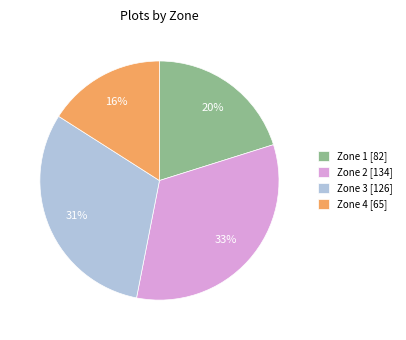

True or false: Zone 4 accounts for 24% of the total.

False